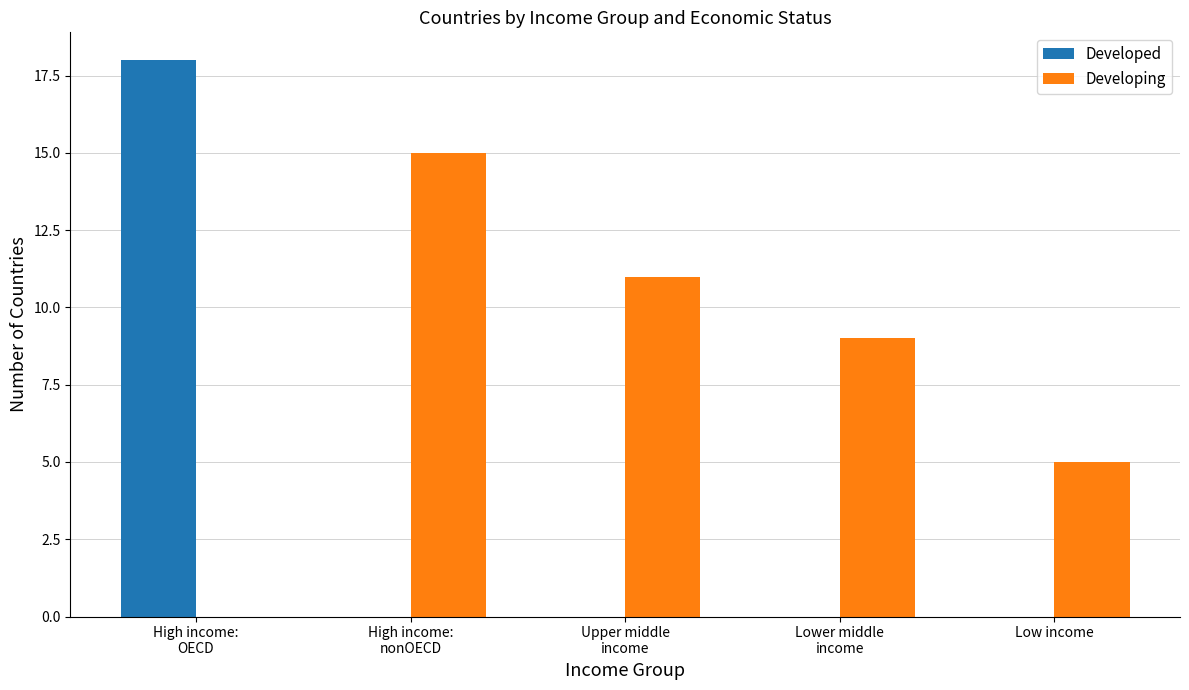

The Developed series shows -8 at Low income. True or false?

False